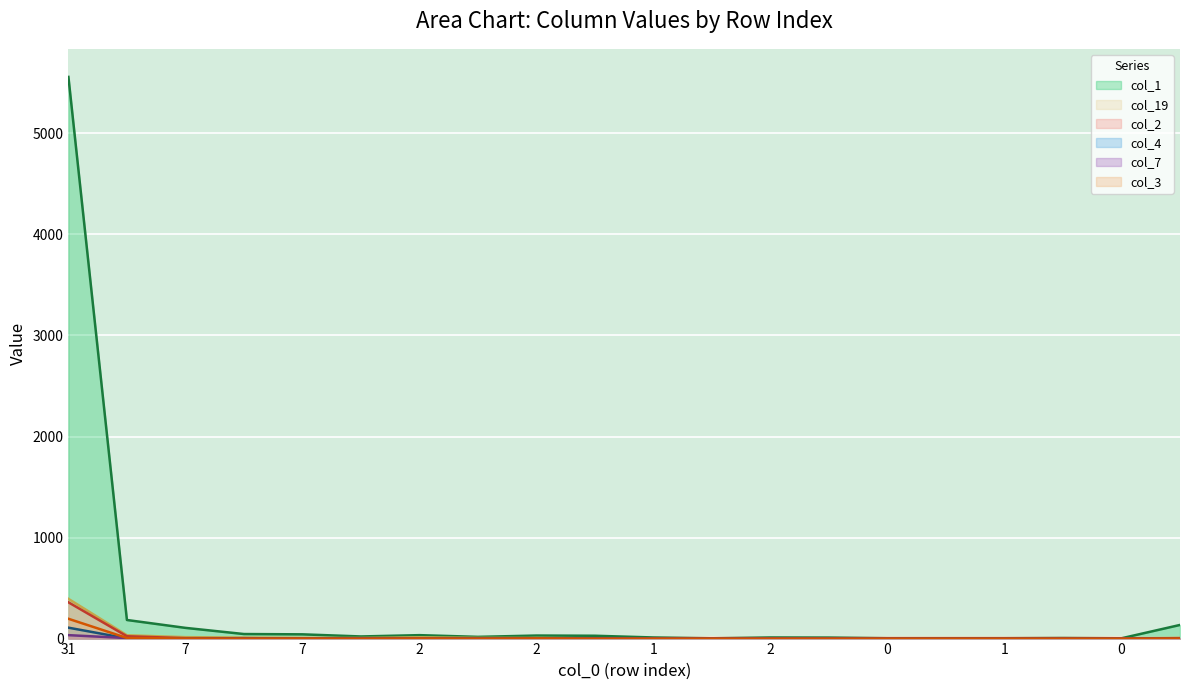

The col_2 series shows 1 at 1. True or false?

False